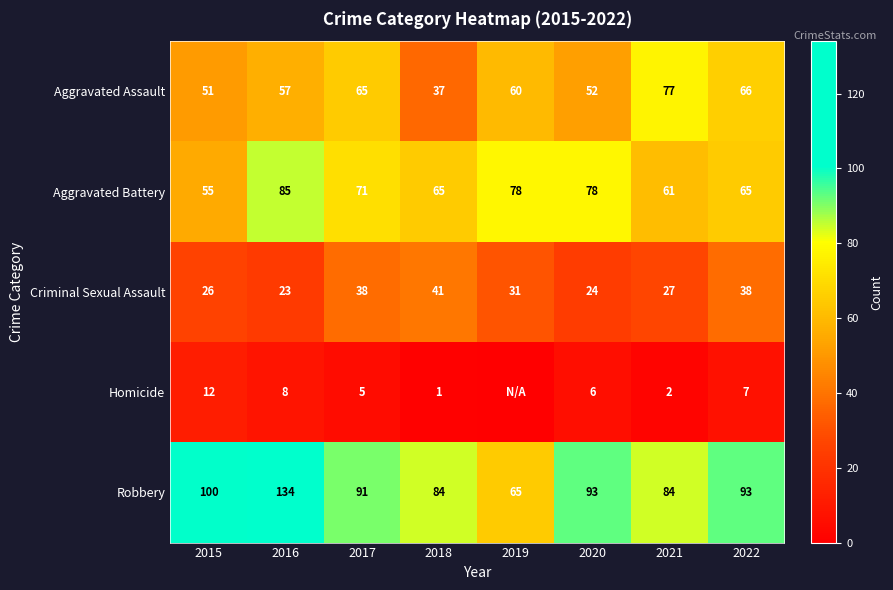

At which label does Aggravated Assault reach its minimum?

2018